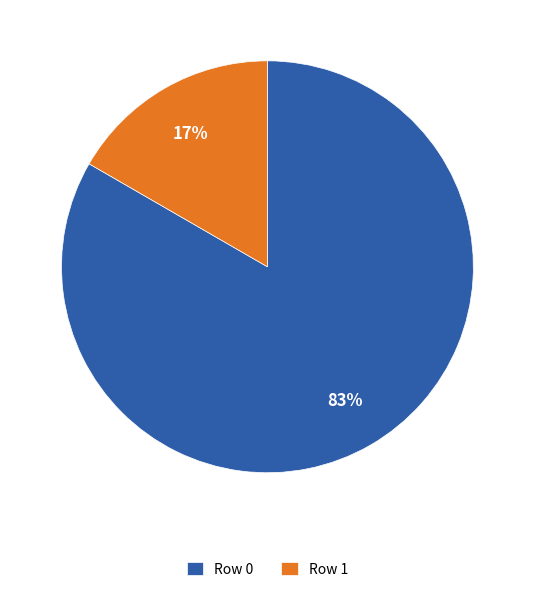

Between Row 1 and Row 0, which is larger?

Row 0